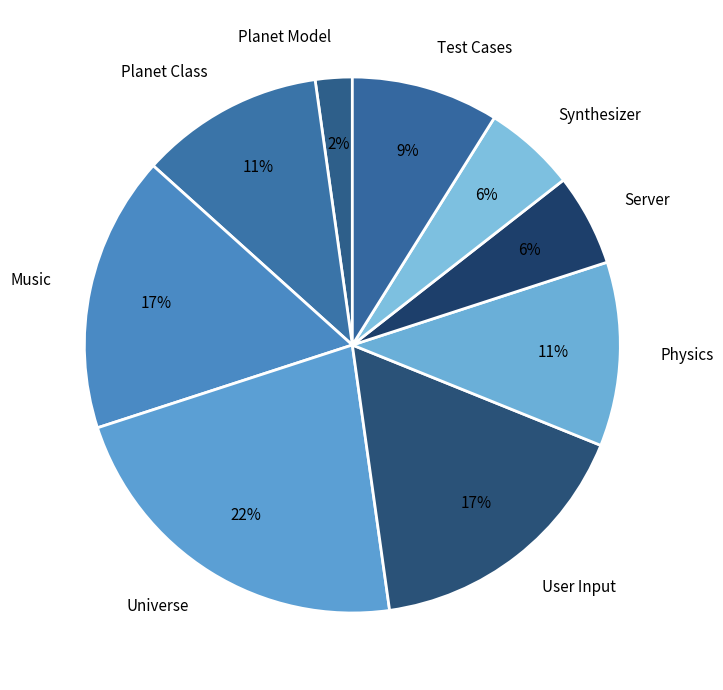

Between Universe and Music, which is larger?

Universe